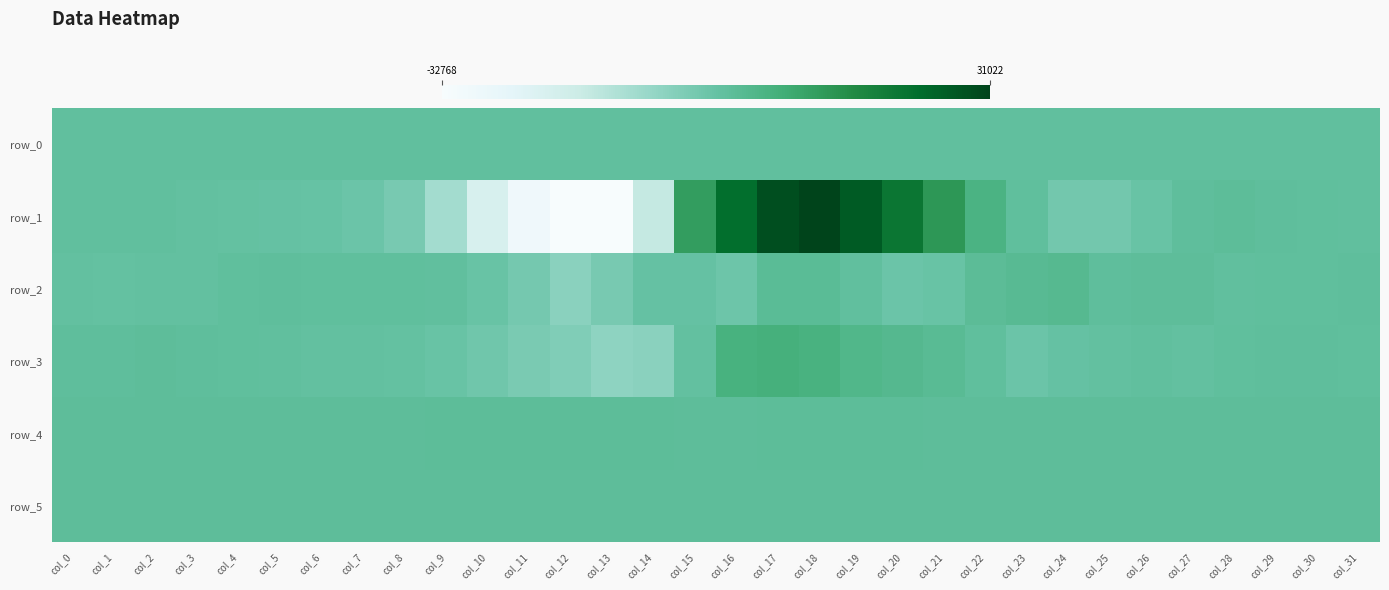

What is the difference between the highest and lowest values at col_11?

29934.0